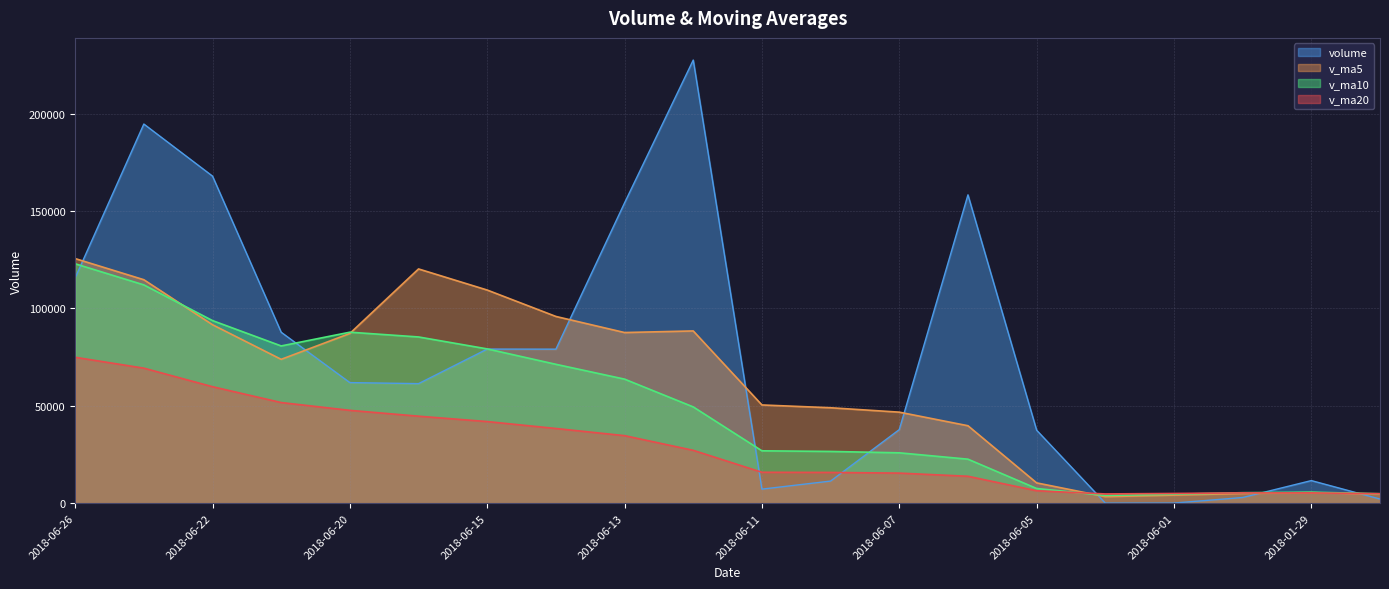

List the series in order of their overall mean, highest first.

volume, v_ma5, v_ma10, v_ma20